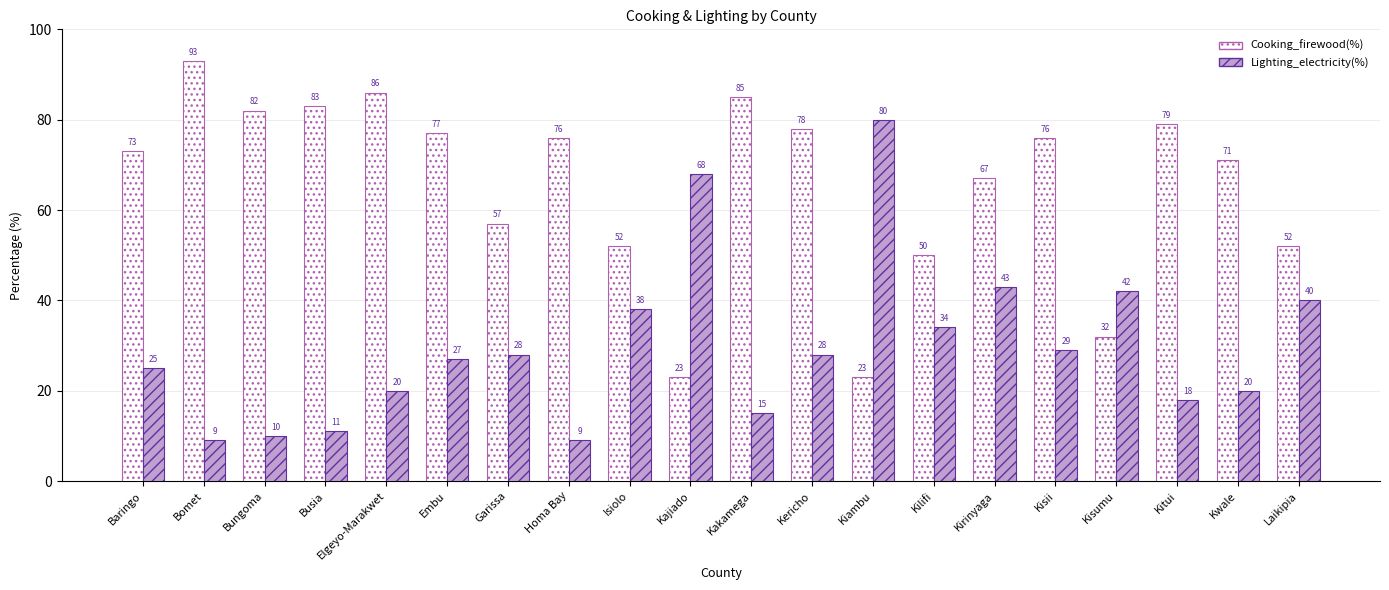

The value of Lighting_electricity(%) at Baringo is 25. True or false?

True